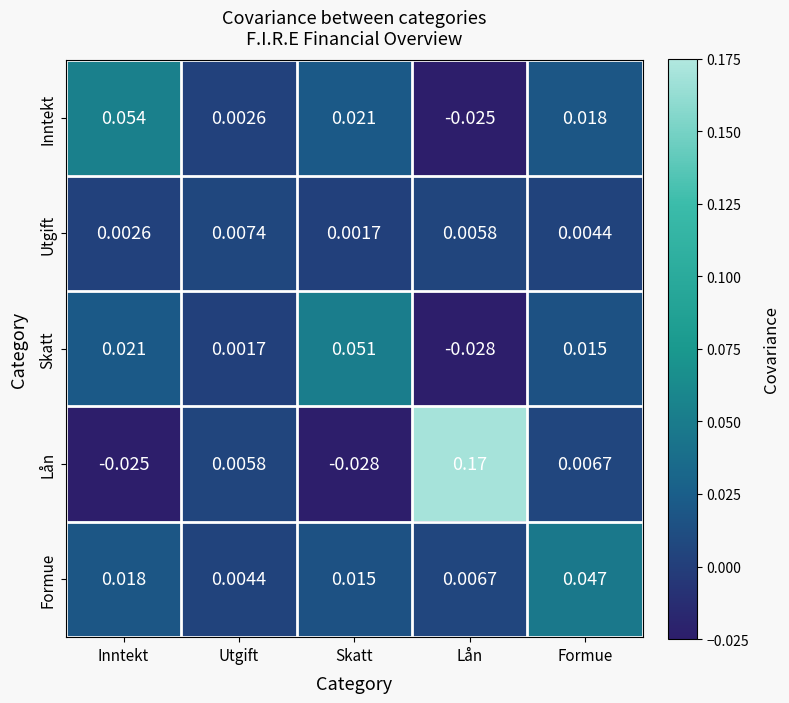

Rank the categories by Utgift value from highest to lowest.

Utgift, Lån, Formue, Inntekt, Skatt